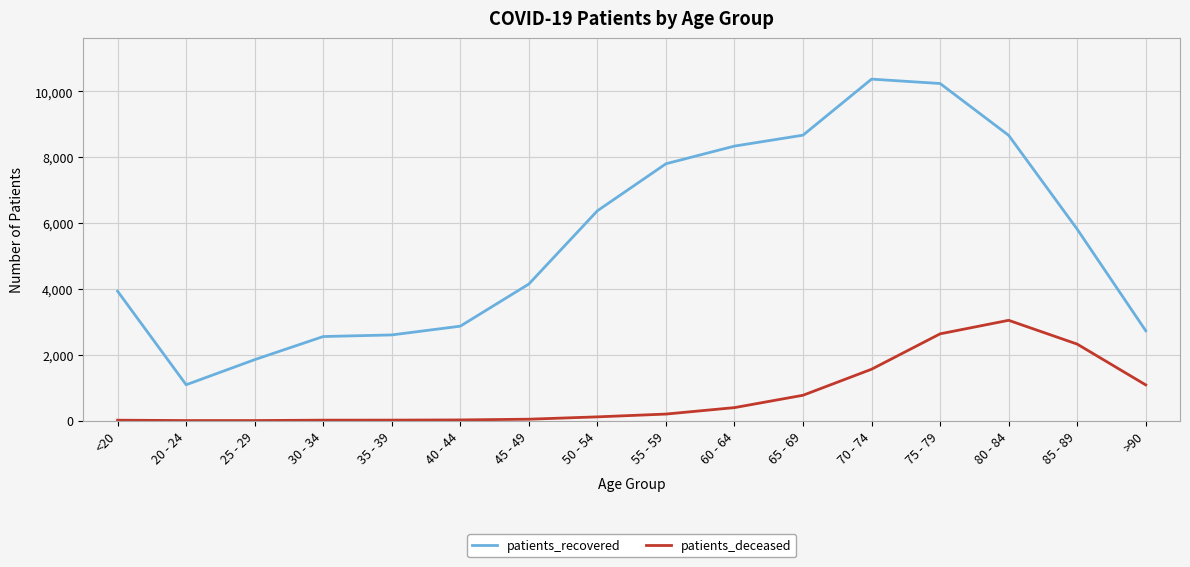

Between 85 - 89 and >90, which series saw the biggest shift?

patients_recovered